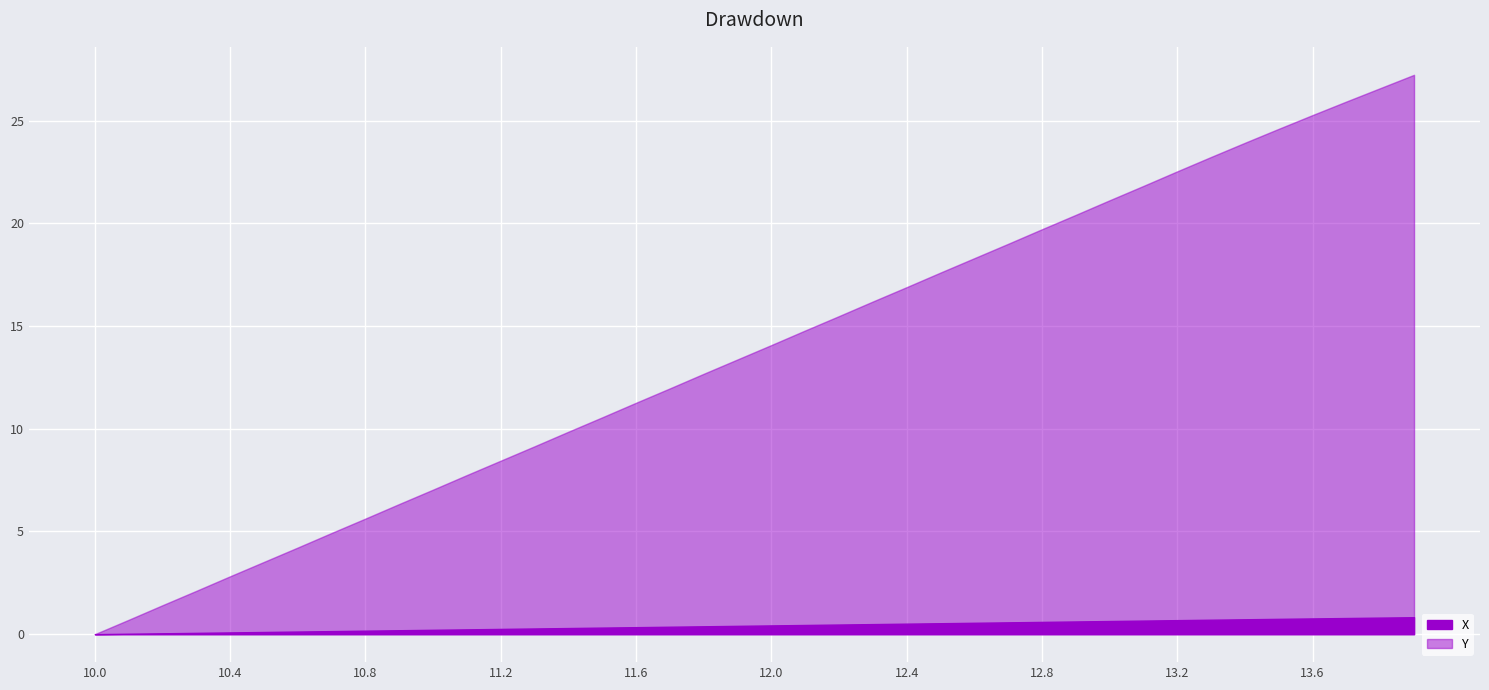

Reading left to right, what are all the values shown in this chart?

X: 0.0	0.0	0.0	0.1	0.1	0.1	0.1	0.1	0.2	0.2	0.2	0.2	0.3	0.3	0.3	0.3	0.3	0.4	0.4	0.4	0.4	0.4	0.5	0.5	0.5	0.5	0.6	0.6	0.6	0.6	0.6	0.7	0.7	0.7	0.7	0.7	0.8	0.8	0.8	0.8
Y: -0.0	0.7	1.4	2.1	2.8	3.5	4.2	4.9	5.6	6.3	7.0	7.8	8.5	9.2	9.9	10.6	11.3	12.0	12.7	13.4	14.1	14.8	15.5	16.2	16.9	17.6	18.3	19.0	19.7	20.4	21.1	21.8	22.5	23.2	23.9	24.6	25.3	25.9	26.6	27.2